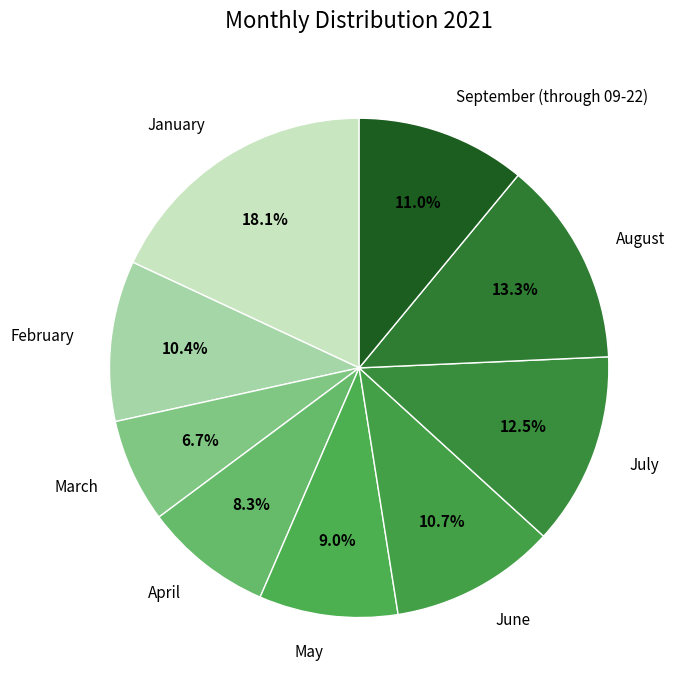

The February slice represents 25% of the pie. True or false?

False